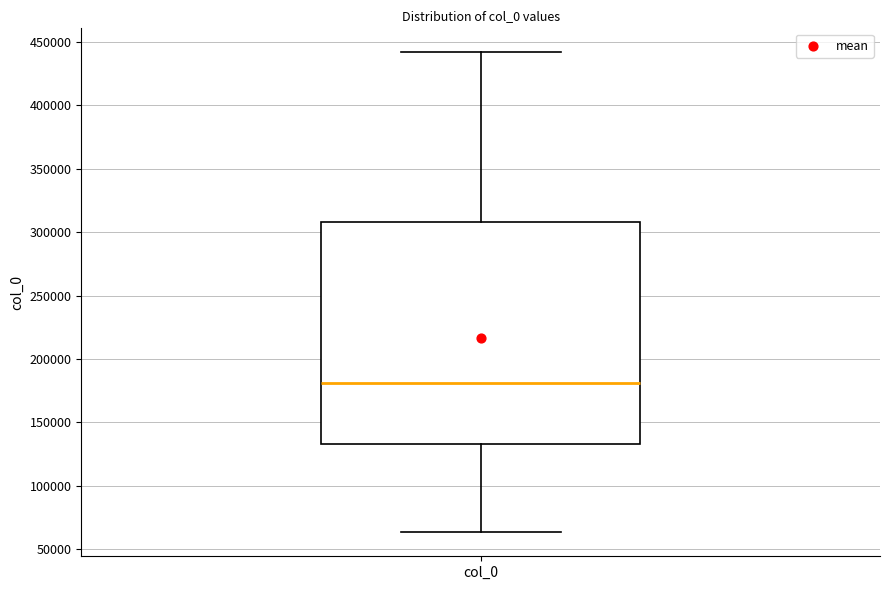

Read this box plot against the y-axis: the position of the median line, the range covered by the box, and the ends of both whiskers. The values are not printed on the chart, so give them approximately, as read against the axis.

median 180000, box 135000 to 310000, whiskers 65000 to 440000